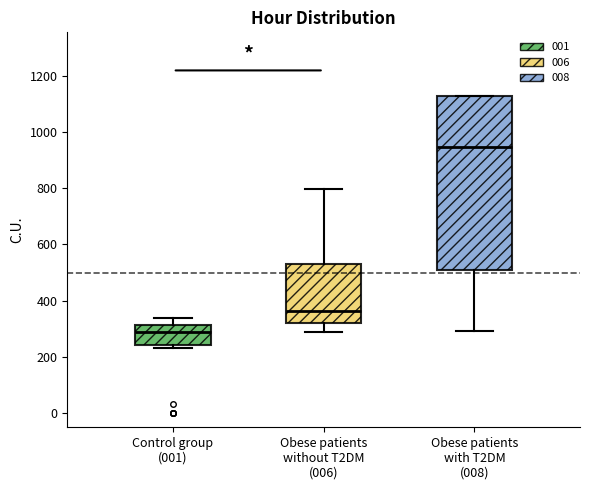

Which box's median line is the highest?

Obese patients with T2DM (008)